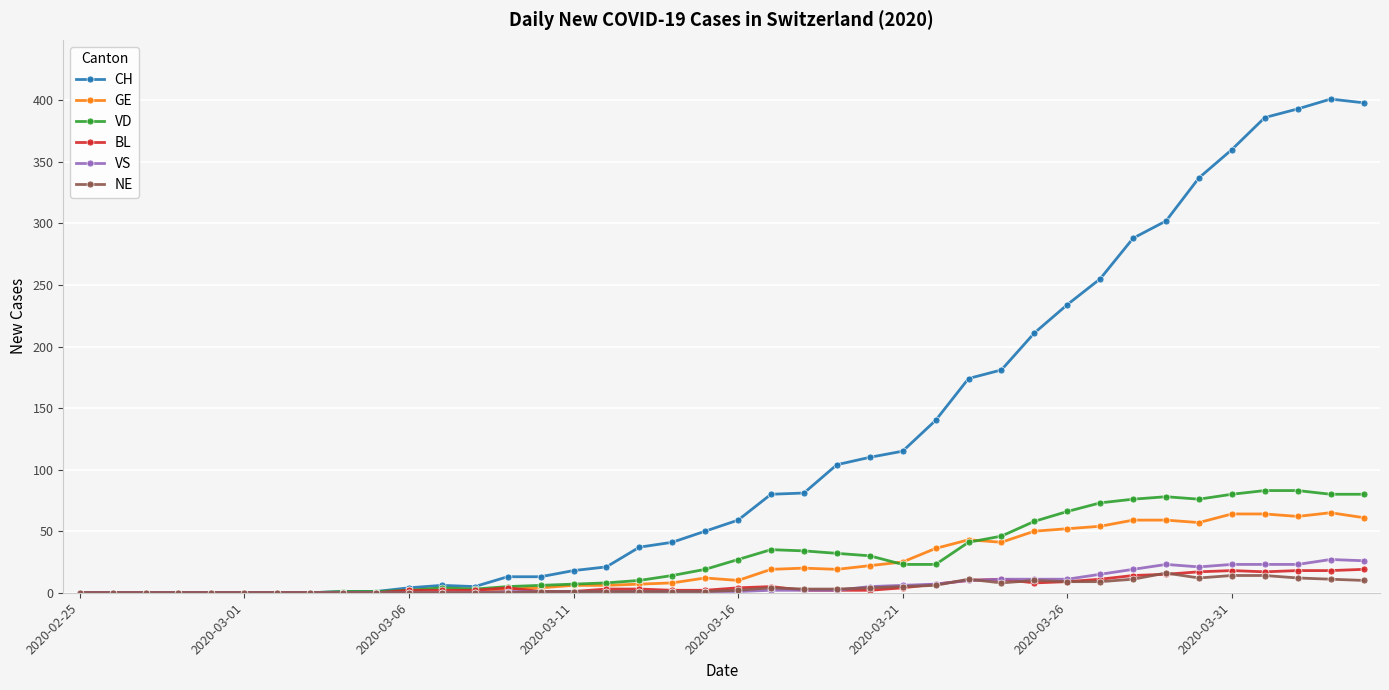

Which series has the largest total across all categories?

CH